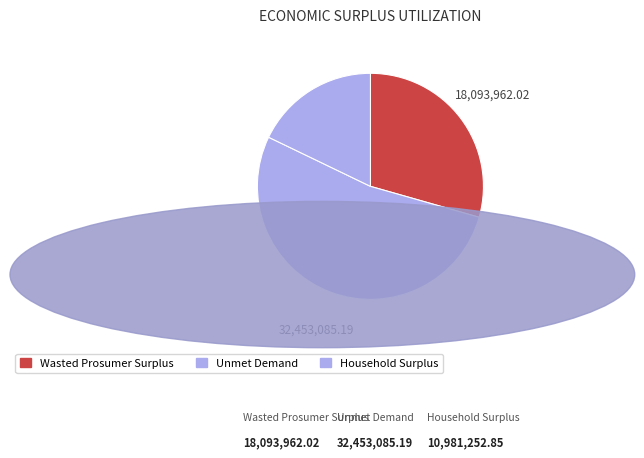

What percentage do Unmet Demand and Wasted Prosumer Surplus together represent?

82.2%